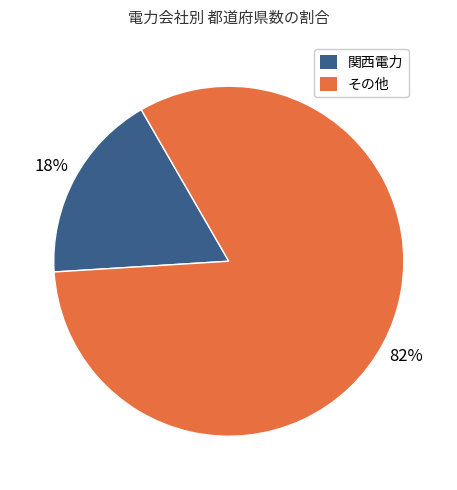

How many slices are in this pie chart?

2